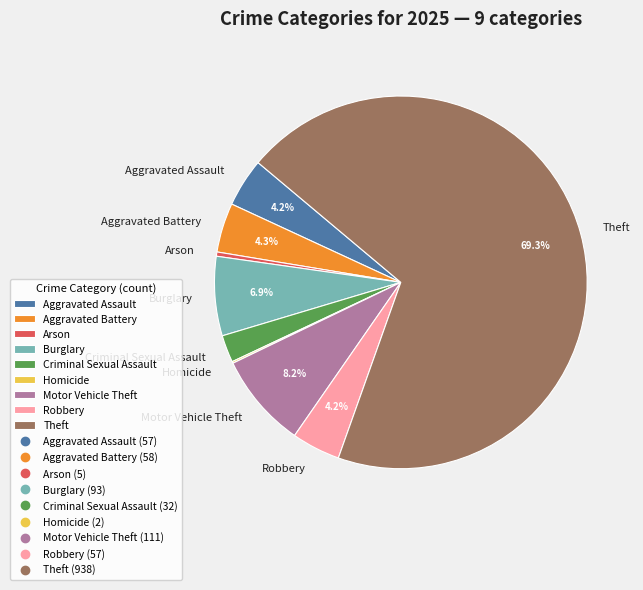

Between Arson and Theft, which is larger?

Theft